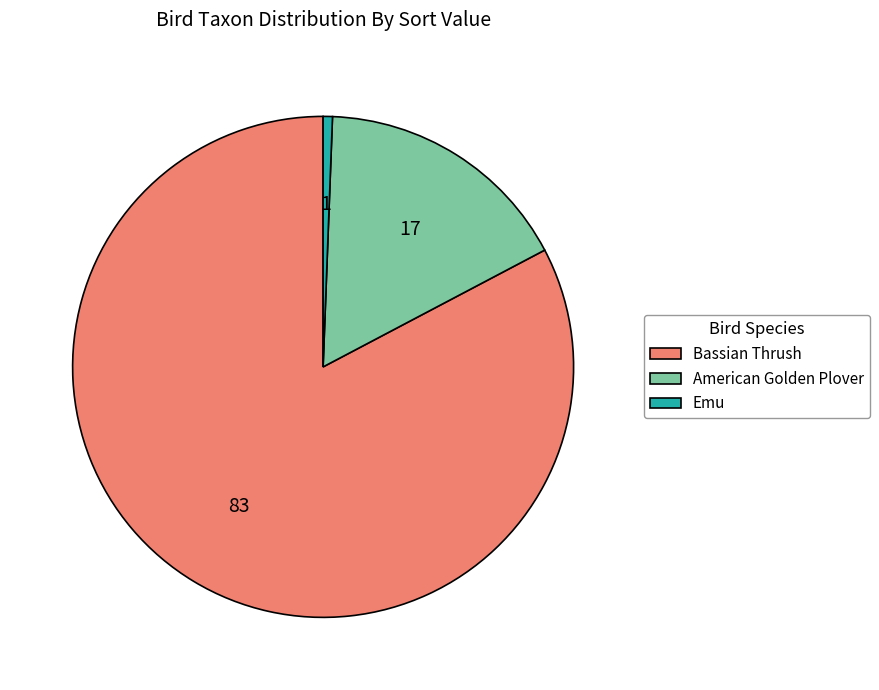

The American Golden Plover slice represents 5% of the pie. True or false?

False